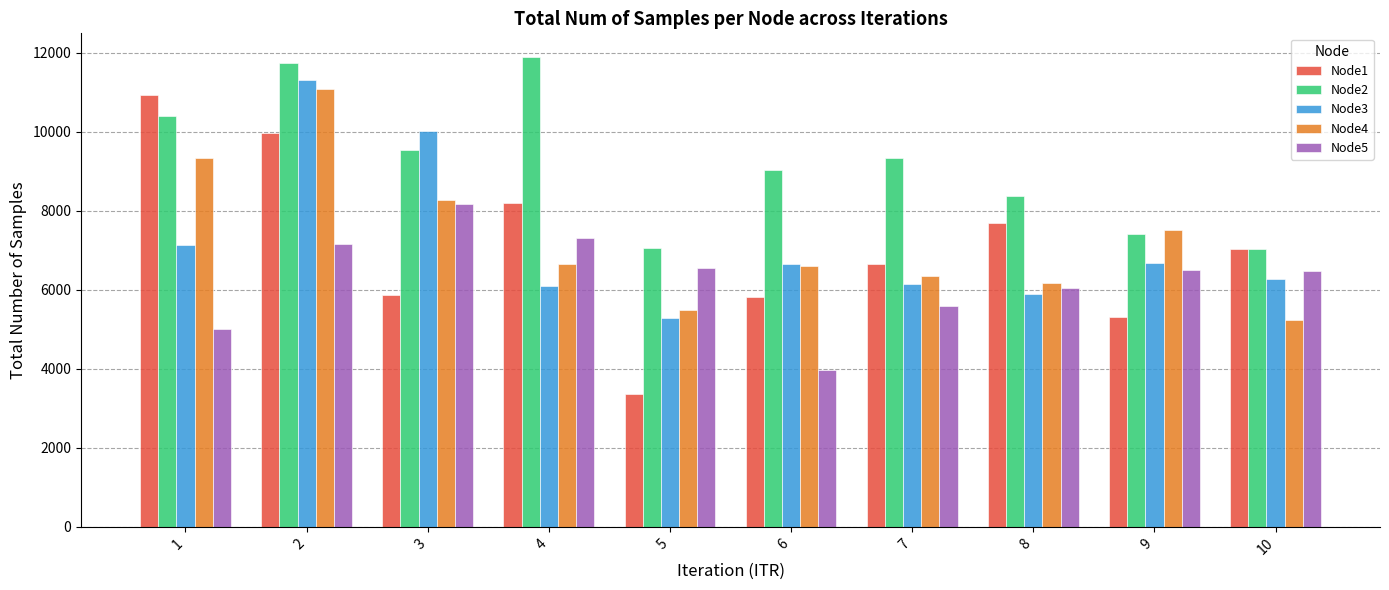

What is the sum of the Node2 values at 9 and 5?

14462